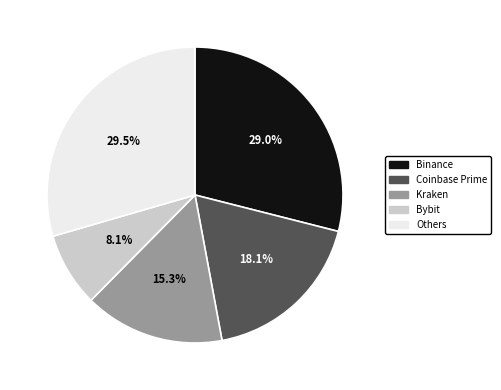

To the nearest percent, what is the average slice percentage?

20%